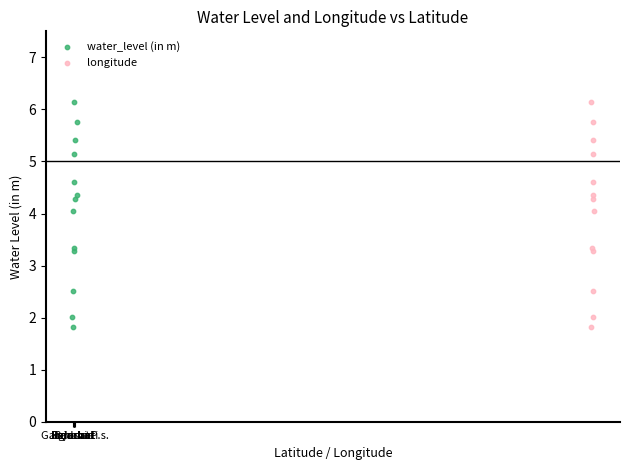

What are all the series names shown in the legend?

water_level (in m), longitude